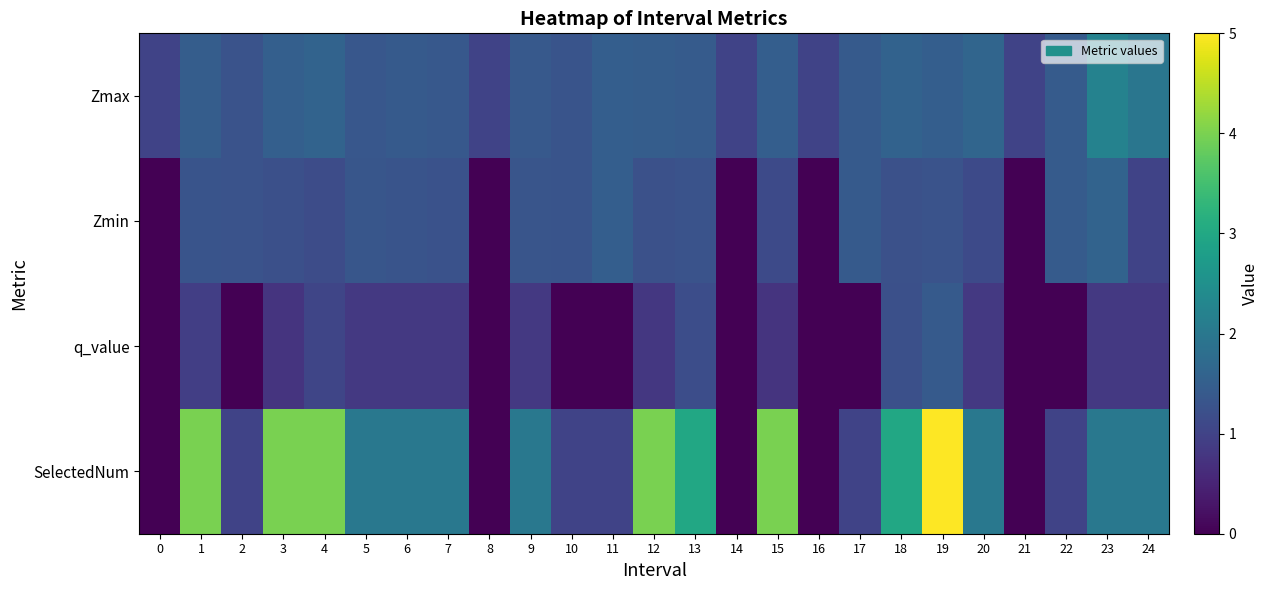

Which series changed the most between 4 and 8?

SelectedNum